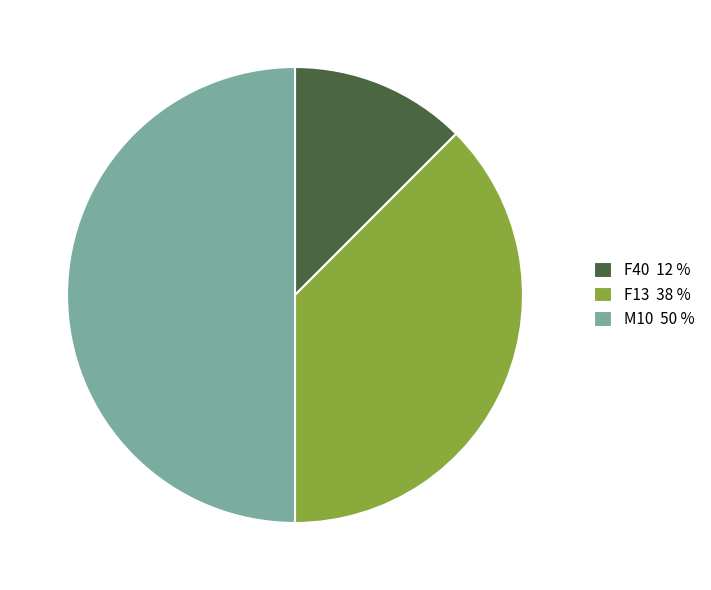

The F40 12 % slice represents 4% of the pie. True or false?

False